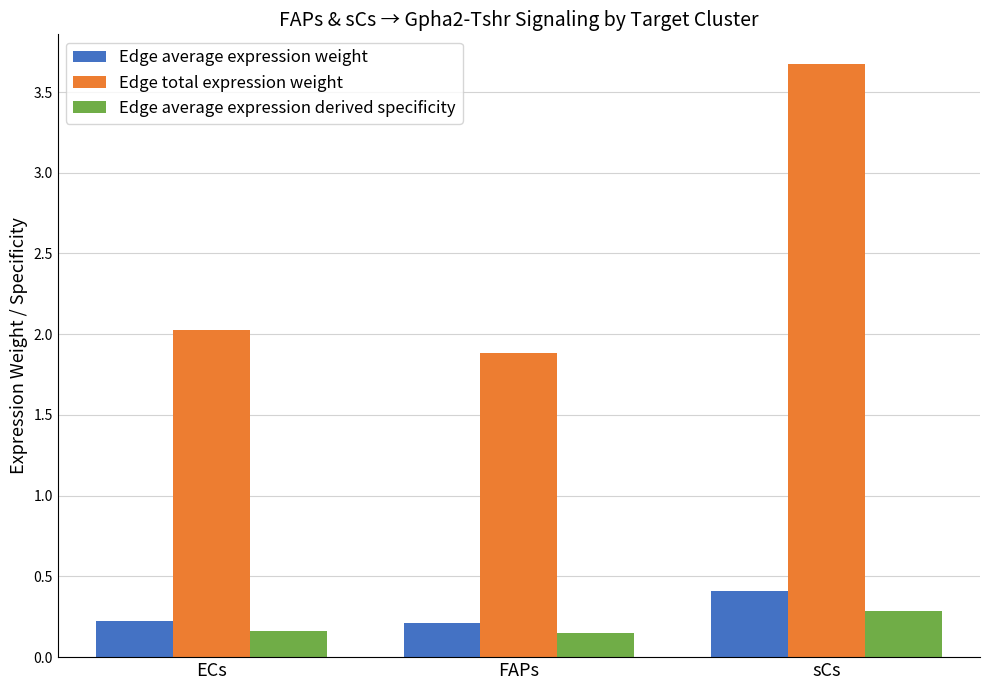

Which series has the widest spread of values?

Edge total expression weight